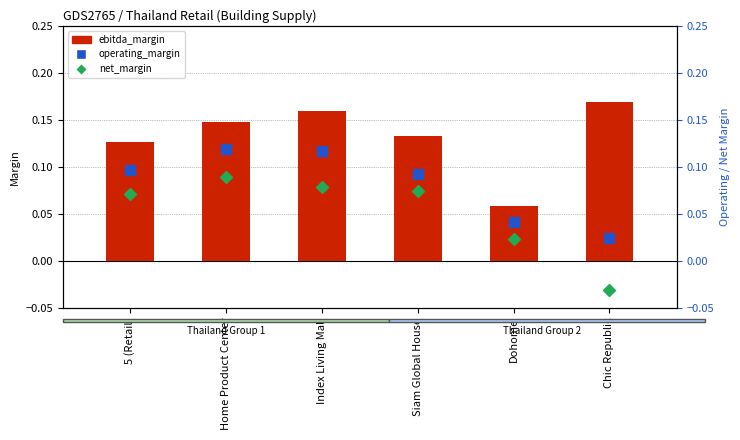

List the series in order of their overall mean, highest first.

ebitda_margin, operating_margin, net_margin